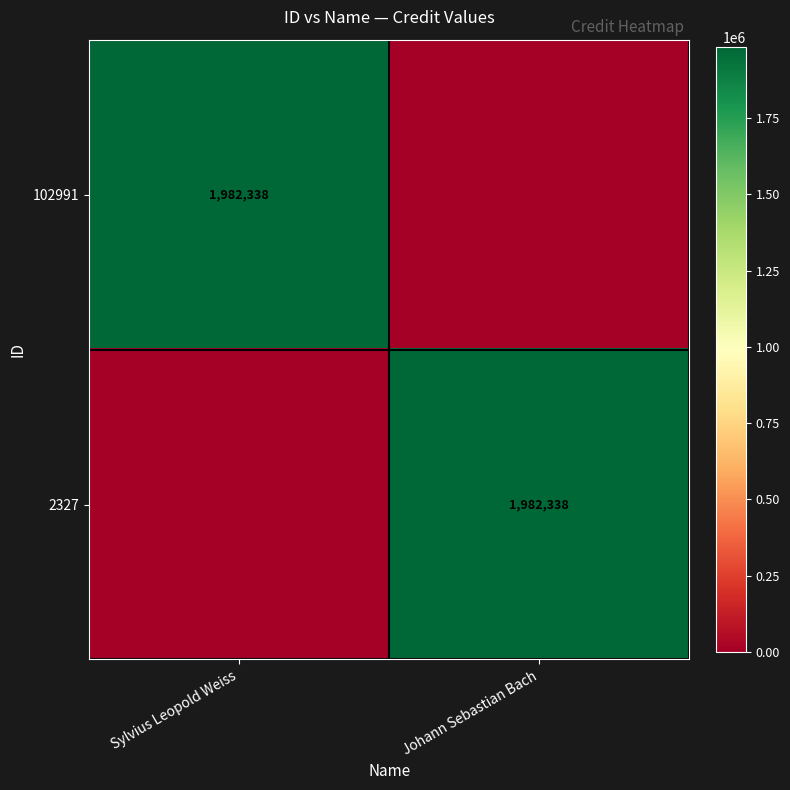

The value of 102991 at Sylvius Leopold Weiss is 1982338. True or false?

True